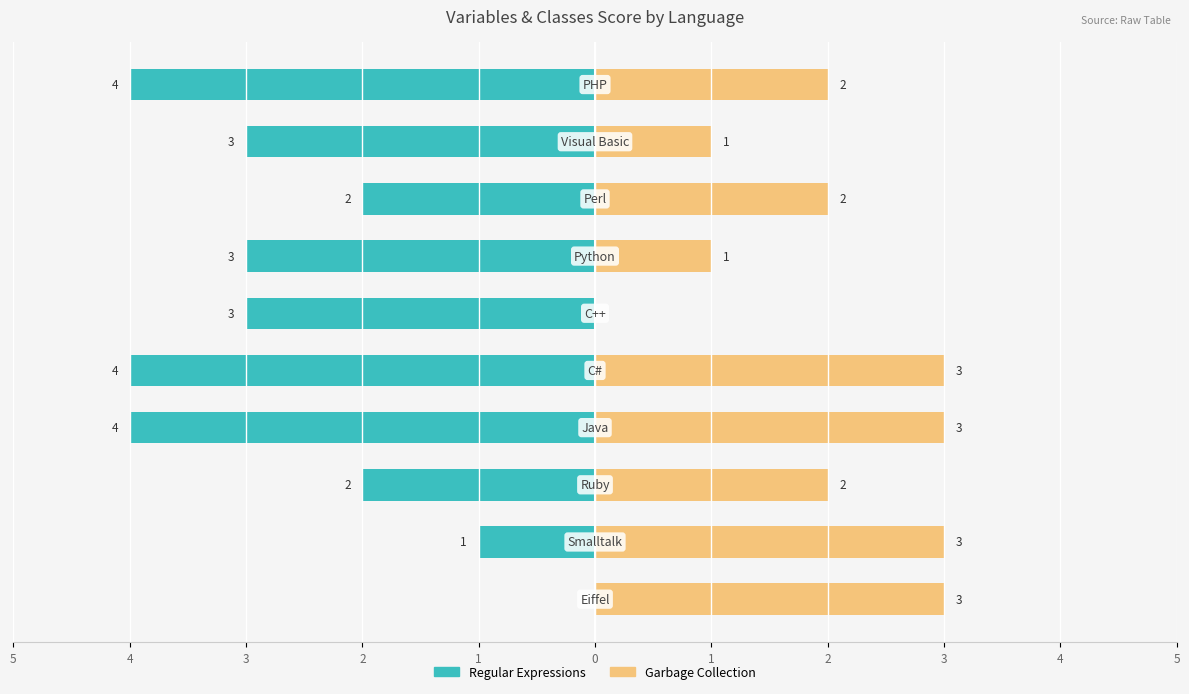

Is it true that Regular Expressions equals -5 at 0?

False